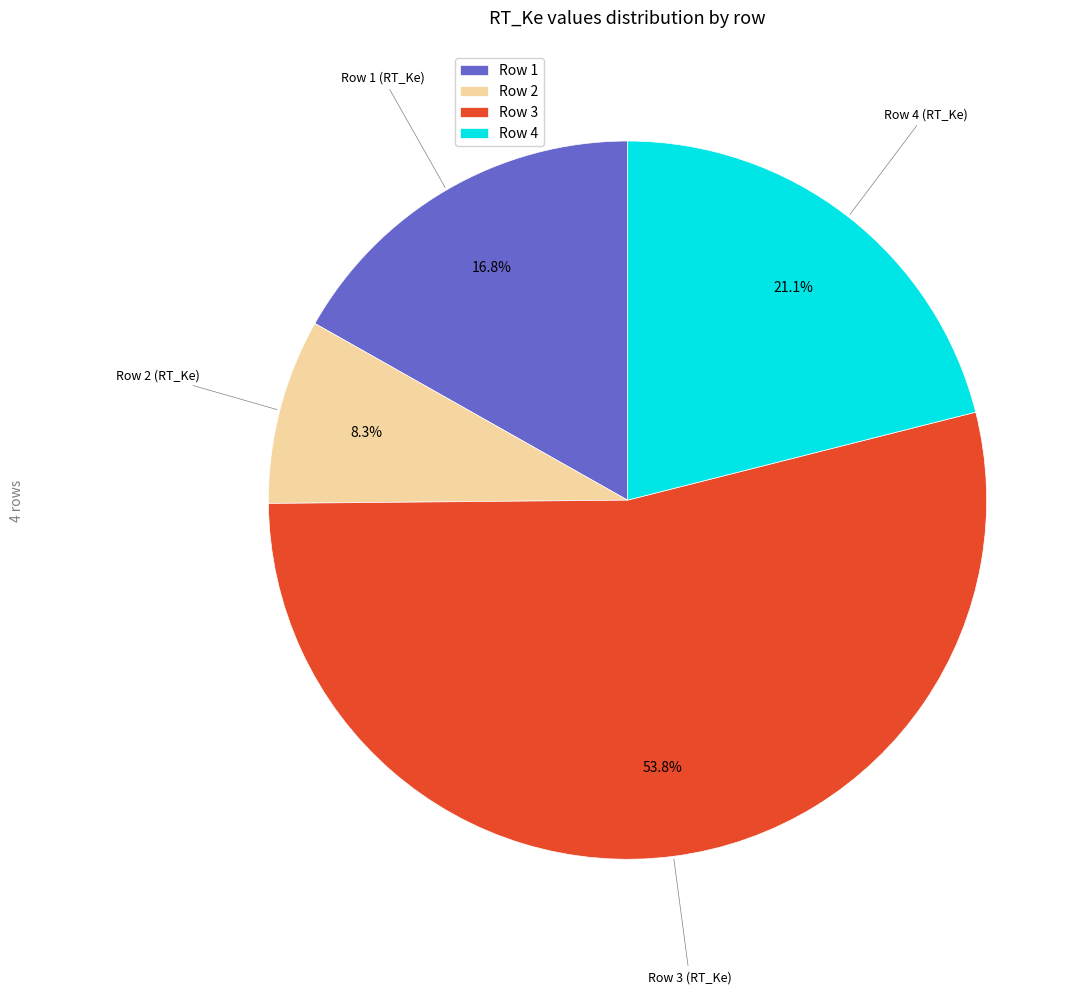

Which category has the smallest portion of the pie?

Row 2